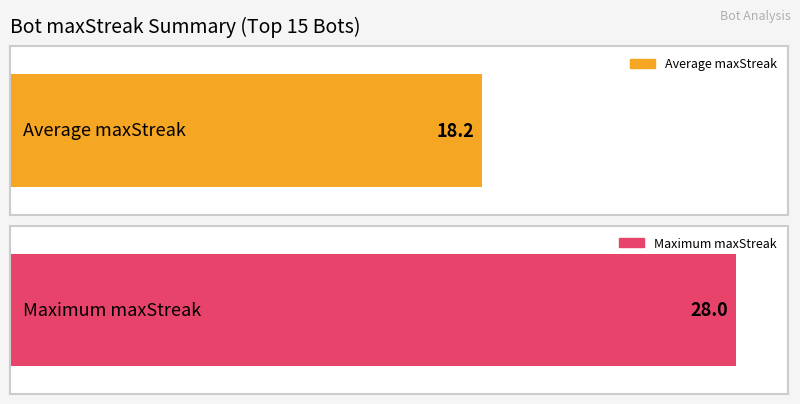

What is the difference between the highest and lowest values at 27?

3